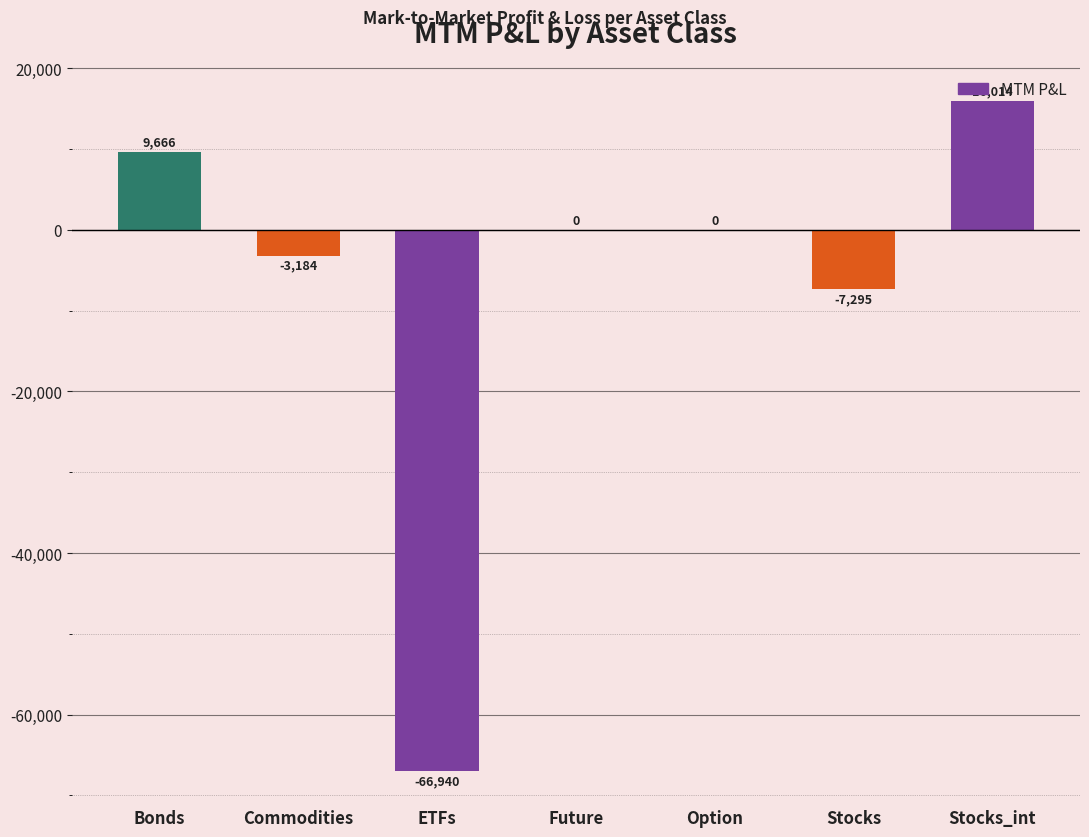

Which label corresponds to the largest value in the chart?

Stocks_int